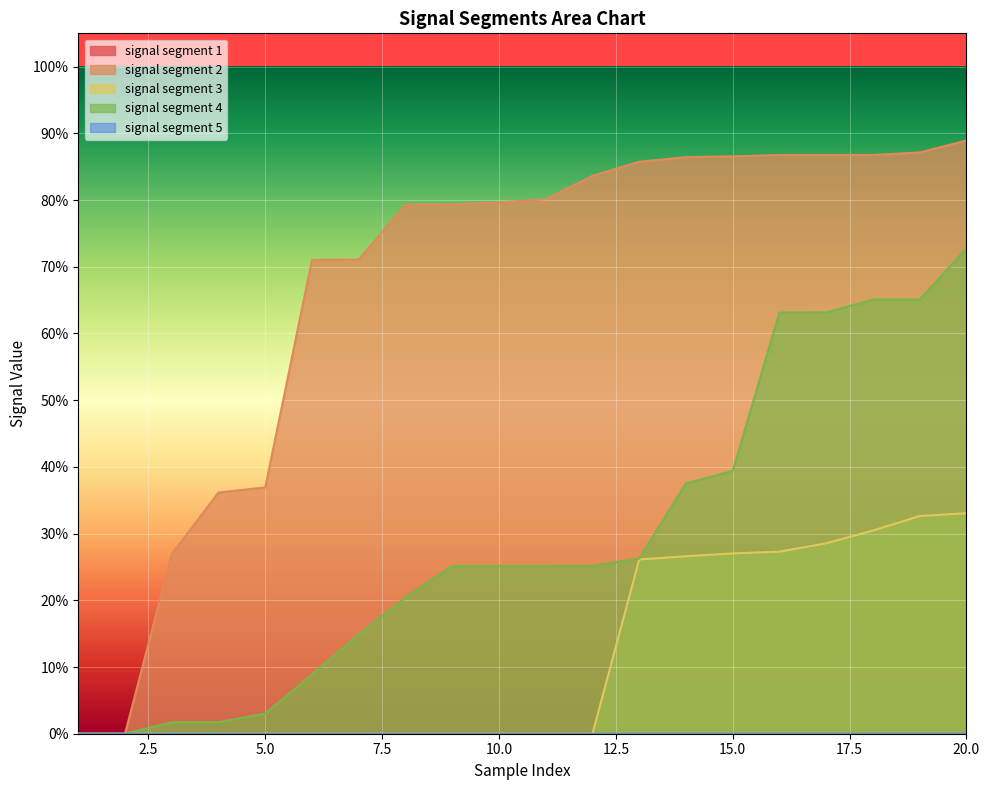

What is the total value across all series at 12?

1.1